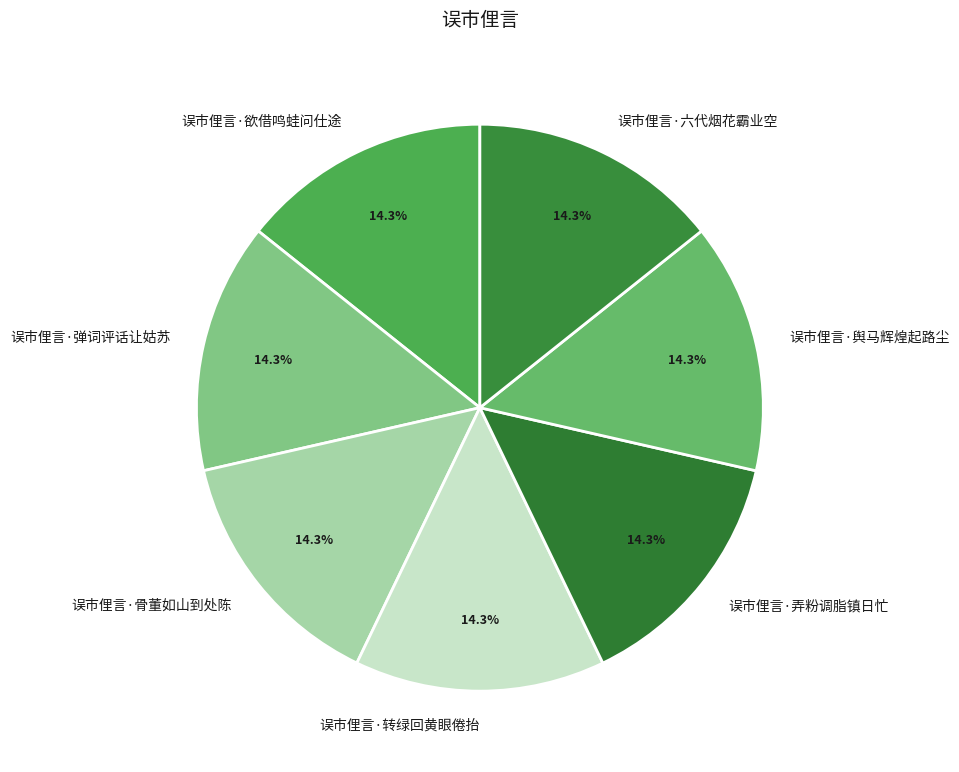

What percentage is NOT represented by 误市俚言·骨董如山到处陈?

85.7%